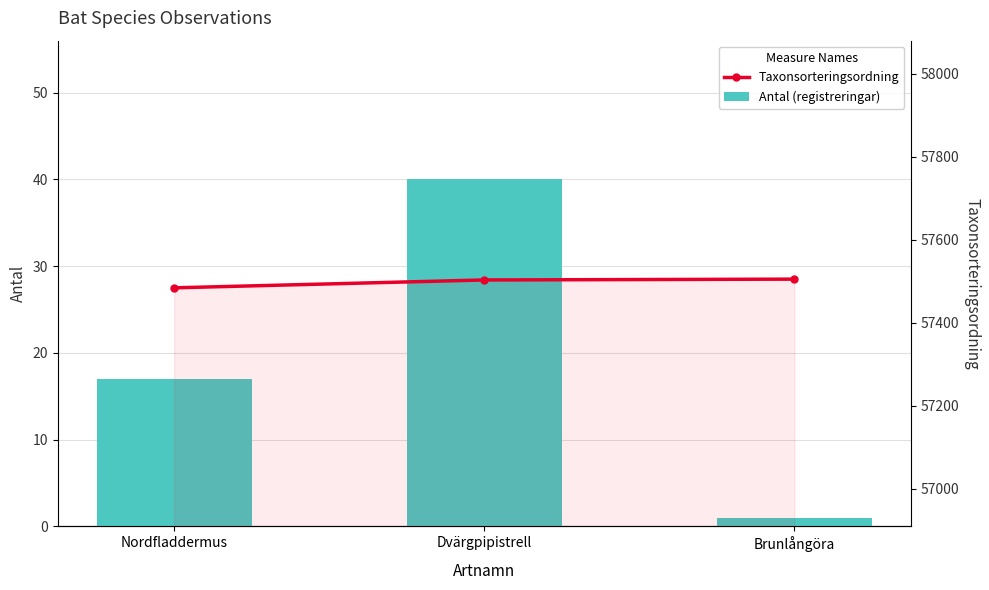

Reading right to left, list all the values displayed in this chart.

Antal (registreringar): Brunlångöra=1	Dvärgpipistrell=40	Nordfladdermus=17
Taxonsorteringsordning: Brunlångöra=57505	Dvärgpipistrell=57503	Nordfladdermus=57484